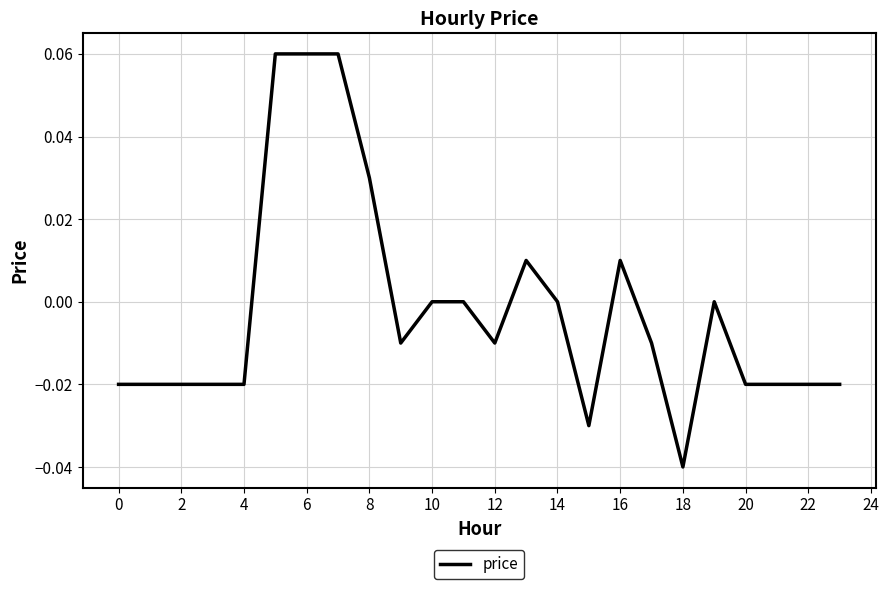

Does the chart display data point markers on the line(s)?

No